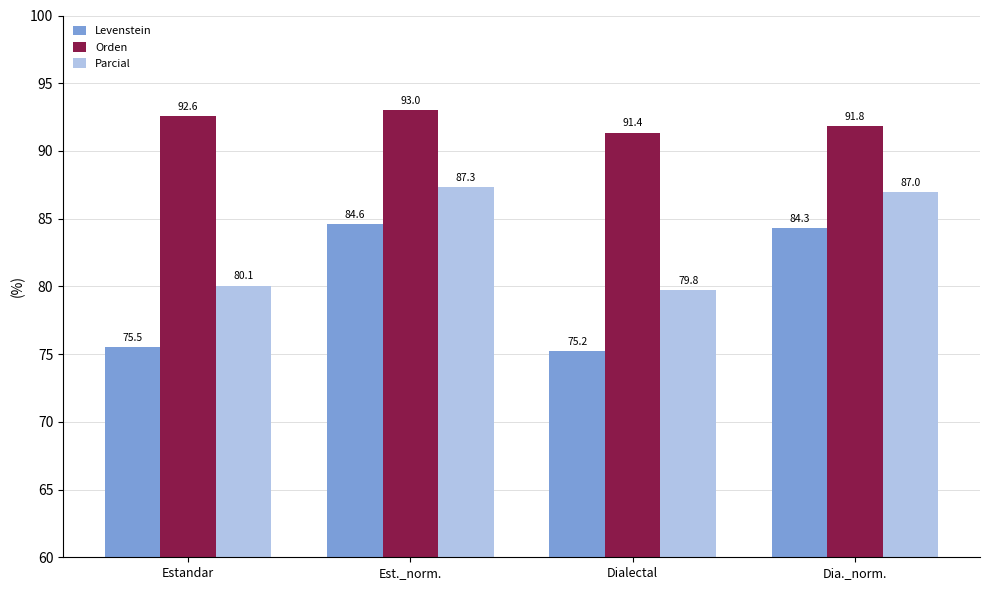

Which label corresponds to the largest value in the chart?

Est._norm.